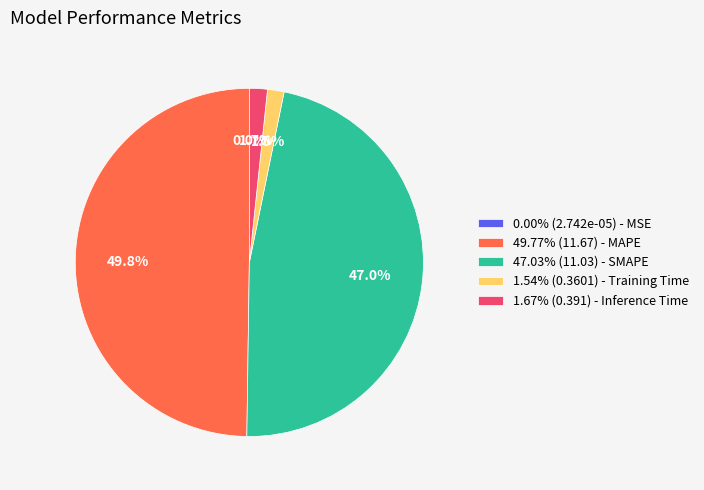

How much of the chart is everything except 47.03% (11.03) - SMAPE?

53.0%